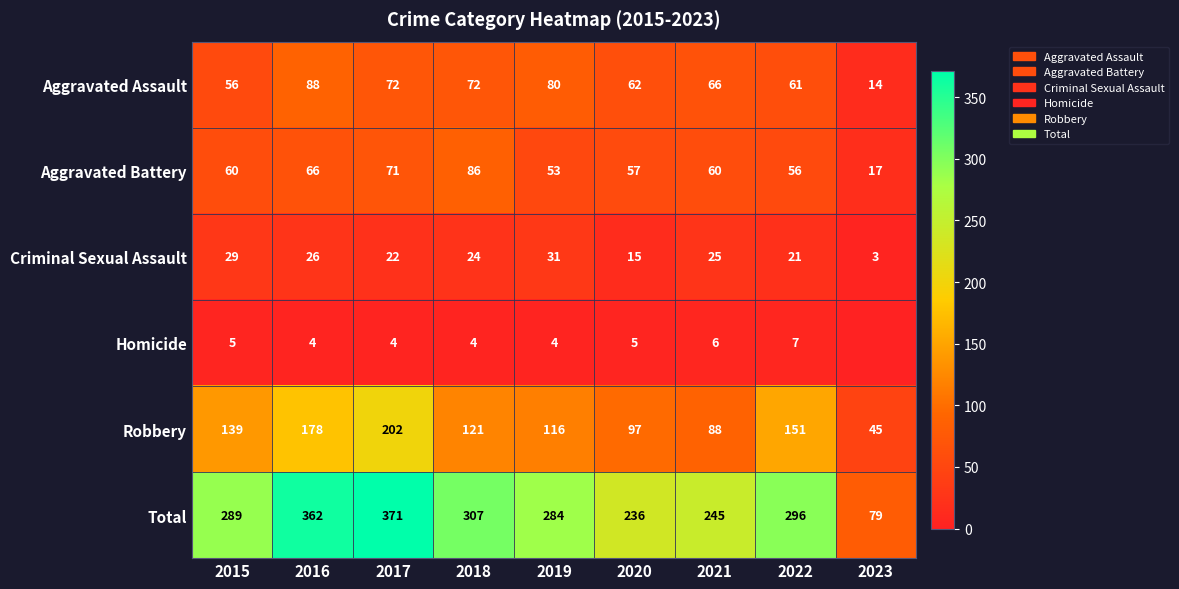

Rank the series at 2015 from highest to lowest value.

Total, Robbery, Aggravated Battery, Aggravated Assault, Criminal Sexual Assault, Homicide